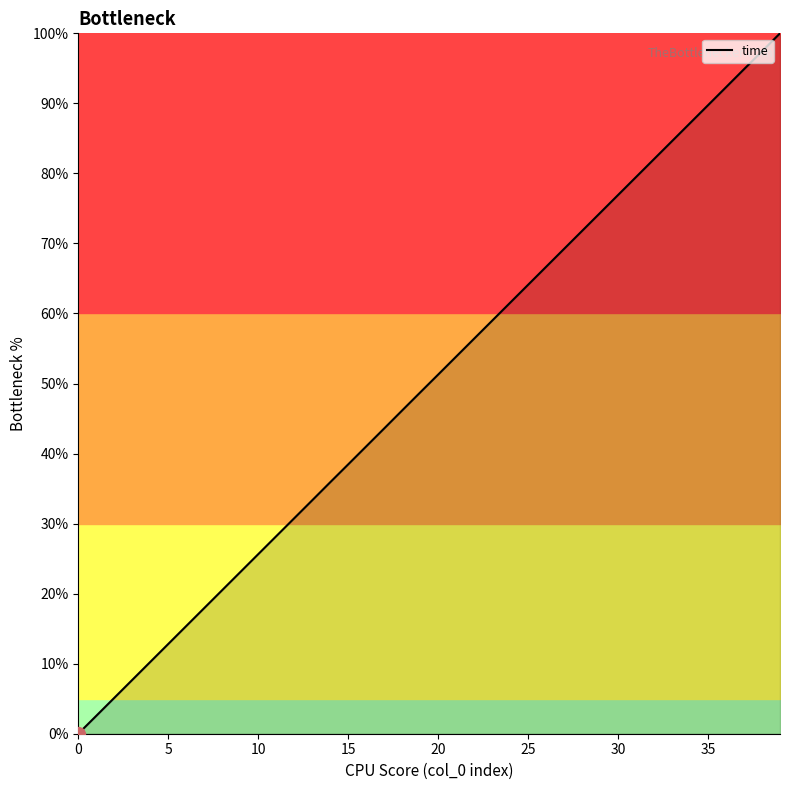

What is the difference between the second highest and minimum values?

97.4